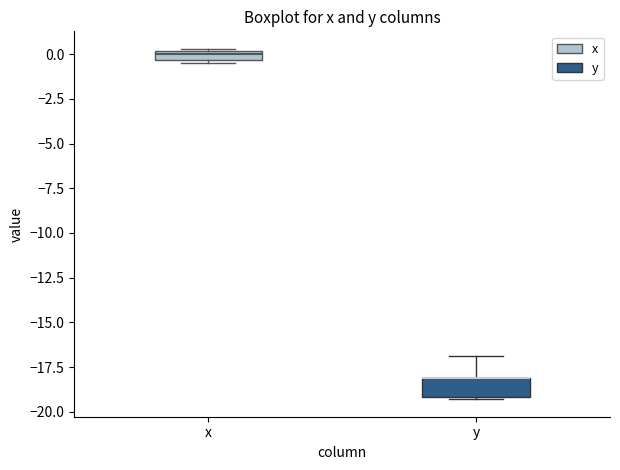

Where is the lower edge of the box for y on the y-axis? The values are not printed on the chart, so give them approximately, as read against the axis.

-19.0